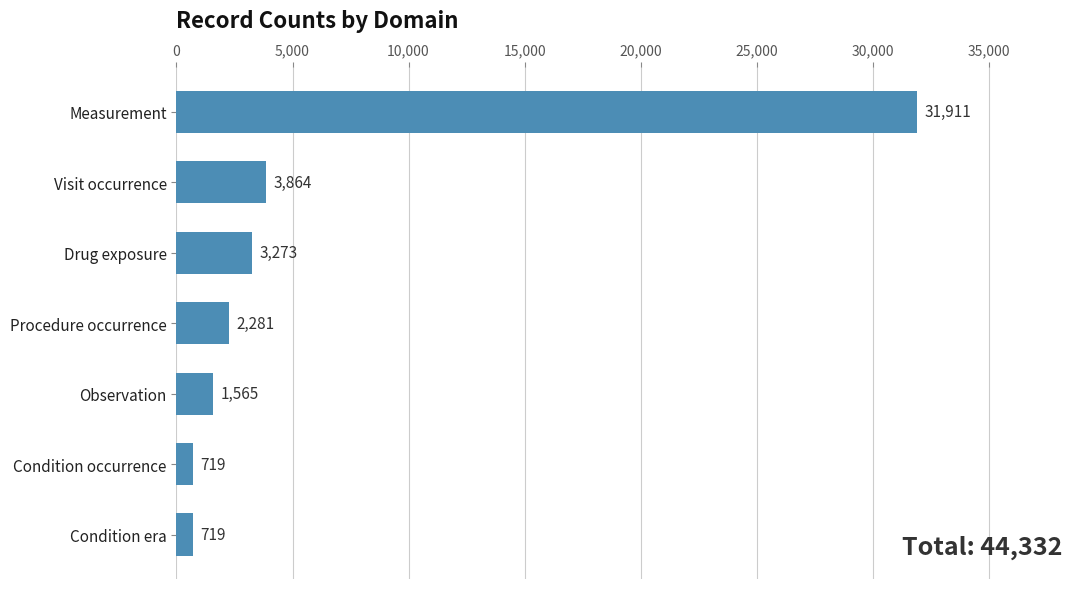

How many data points are less than 2281?

3